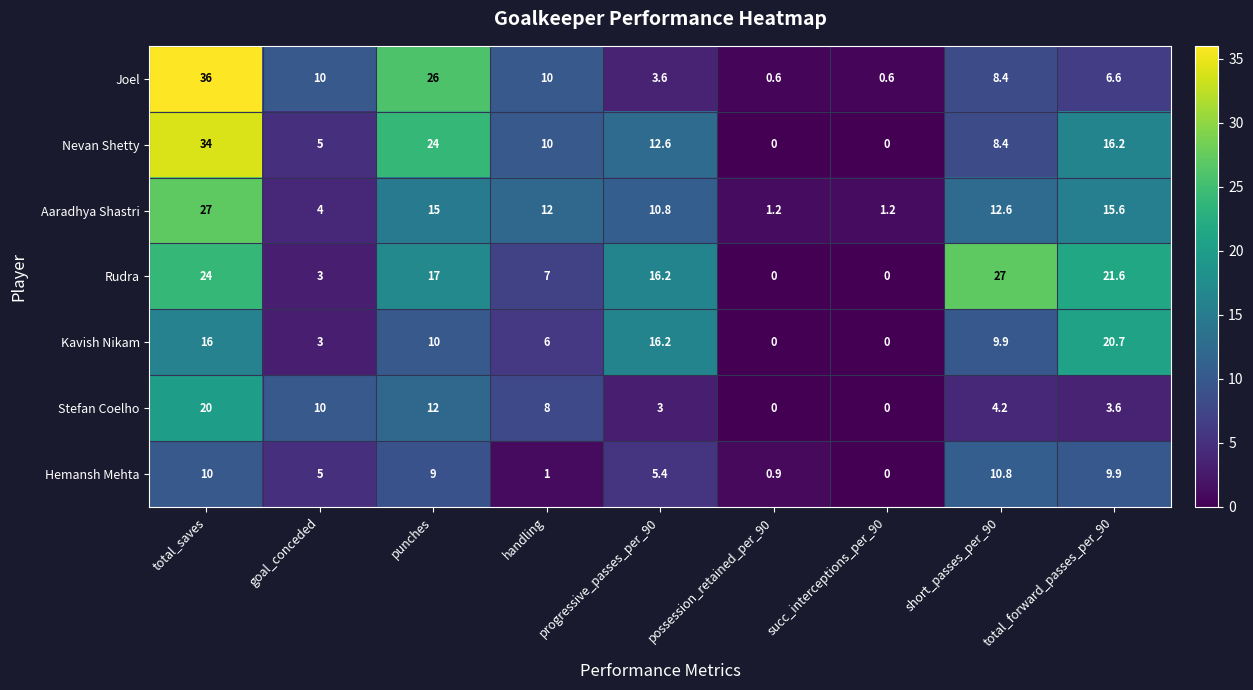

At which category is the sum across all series the highest?

total_saves